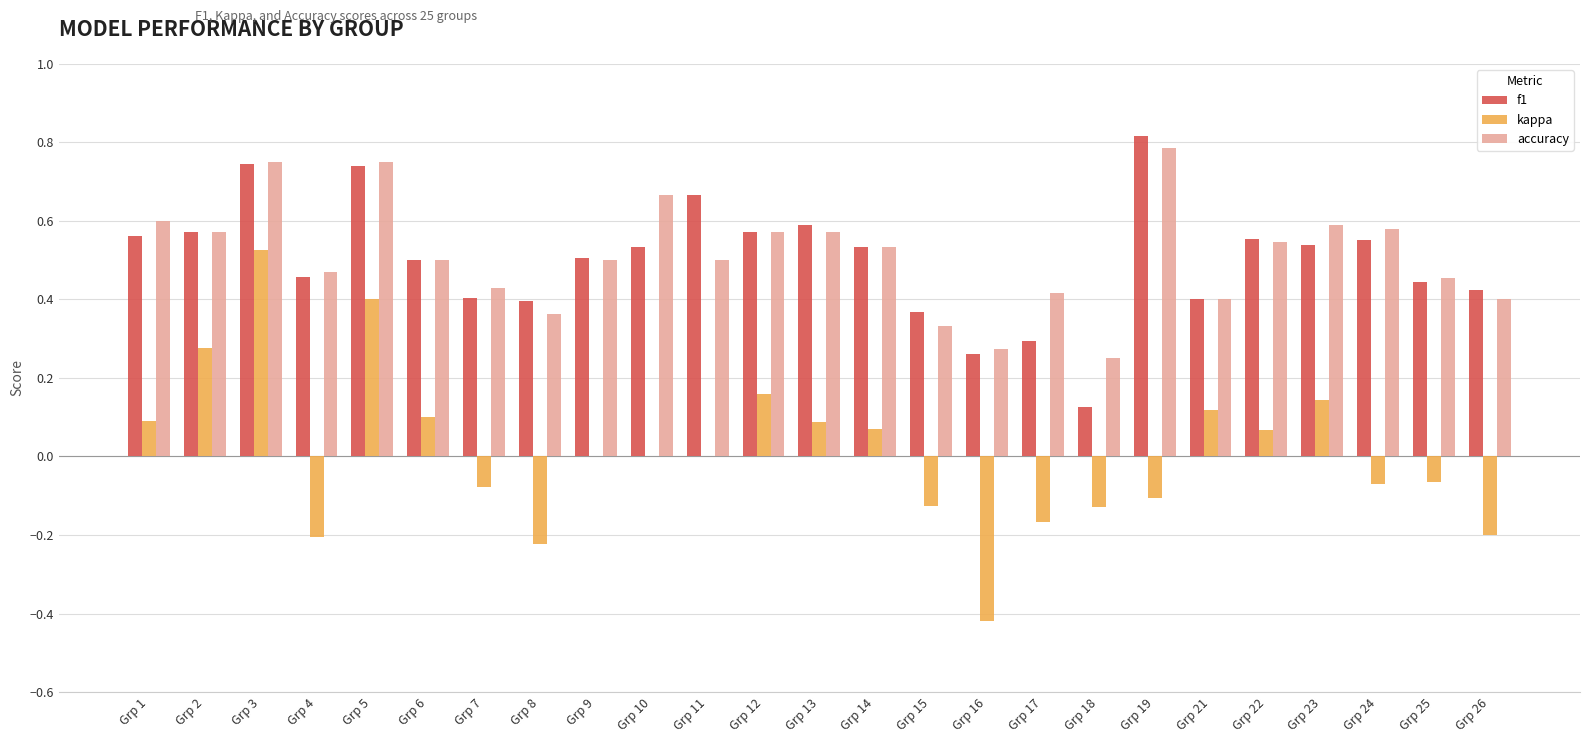

The value of accuracy at Grp 19 is 0.8. True or false?

True